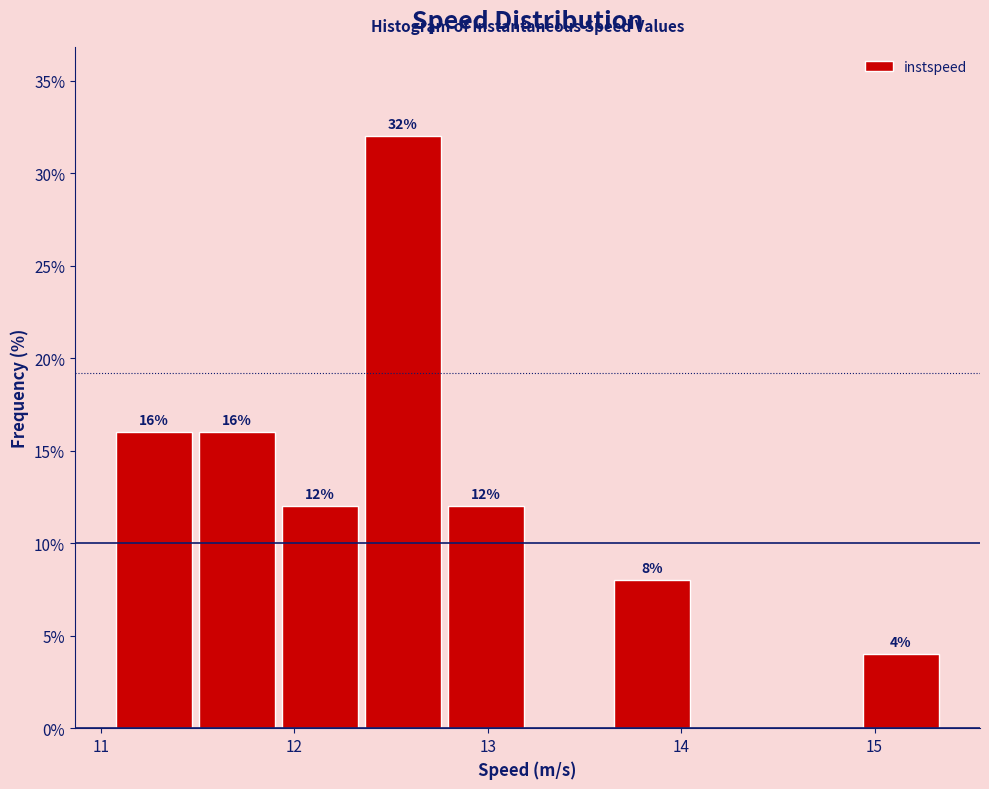

Which range on the x-axis has the tallest bar?

12.4 to 12.8